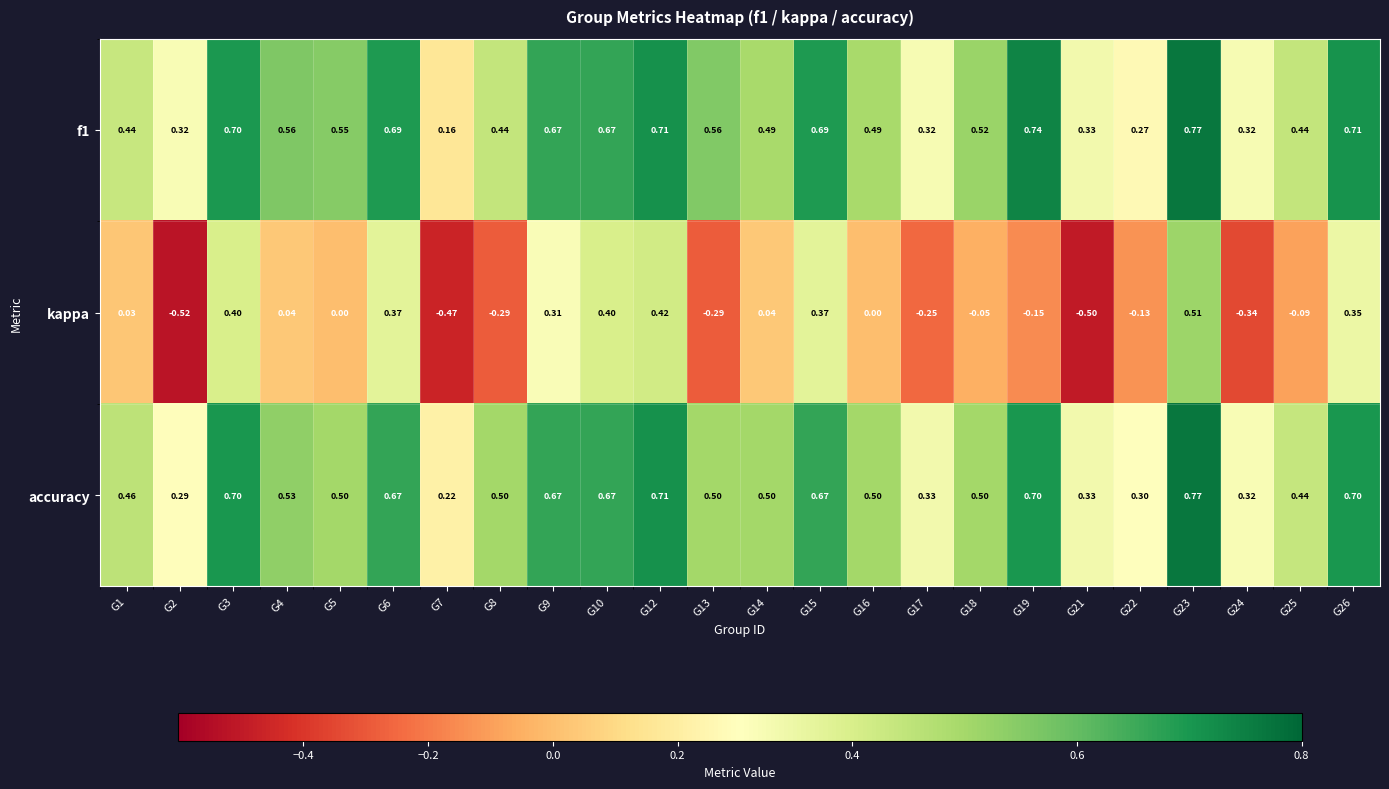

Is the value of accuracy at G12 greater than the value of kappa at G3?

Yes